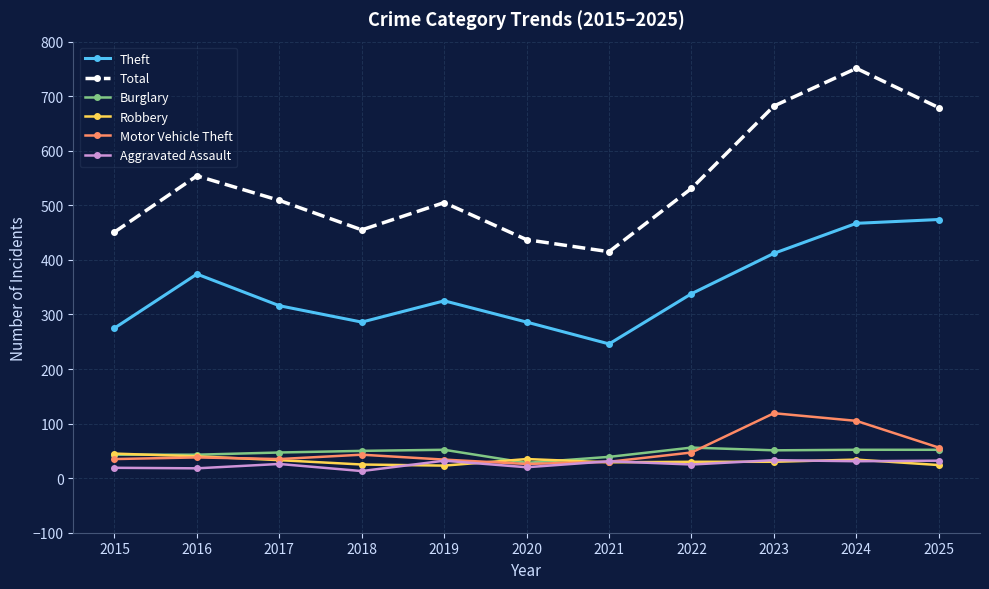

Count the number of categories in the chart.

11